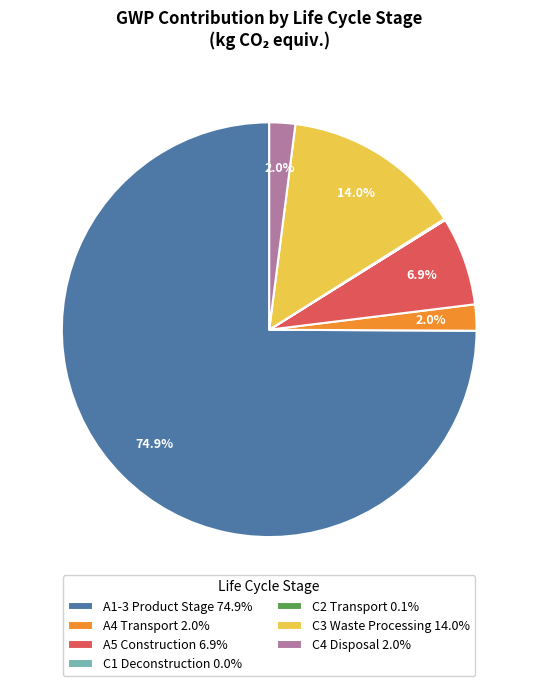

True or false: C3 Waste Processing accounts for 14% of the total.

True